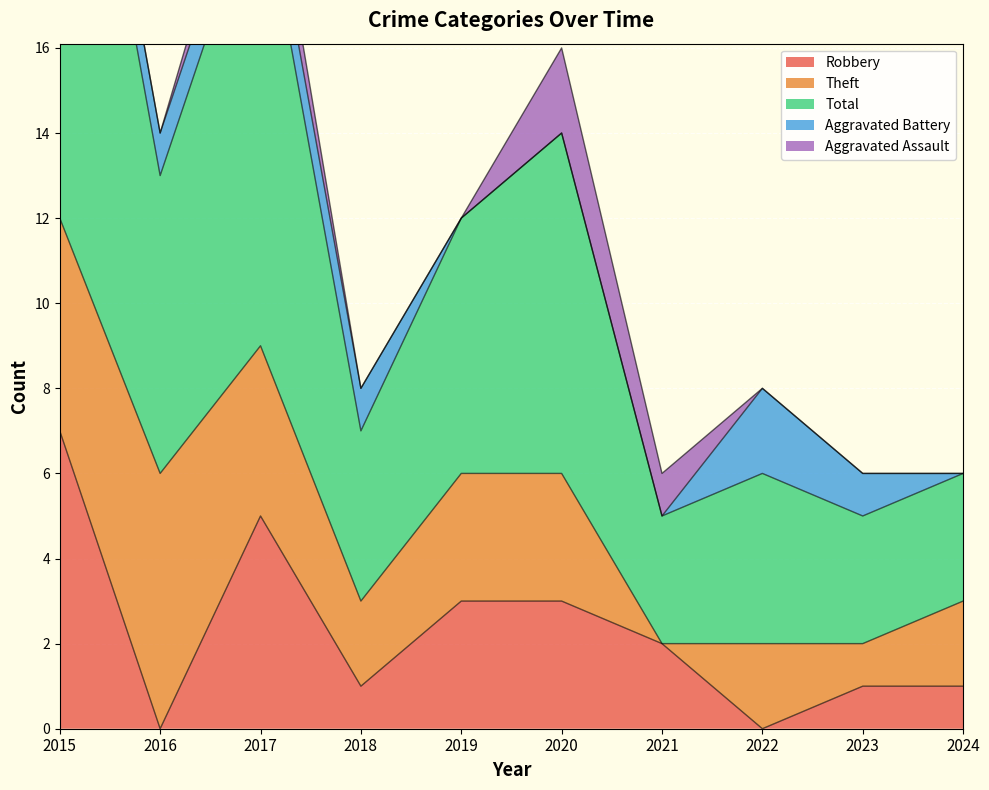

True or false: Robbery has more than 1 interior local peaks.

False